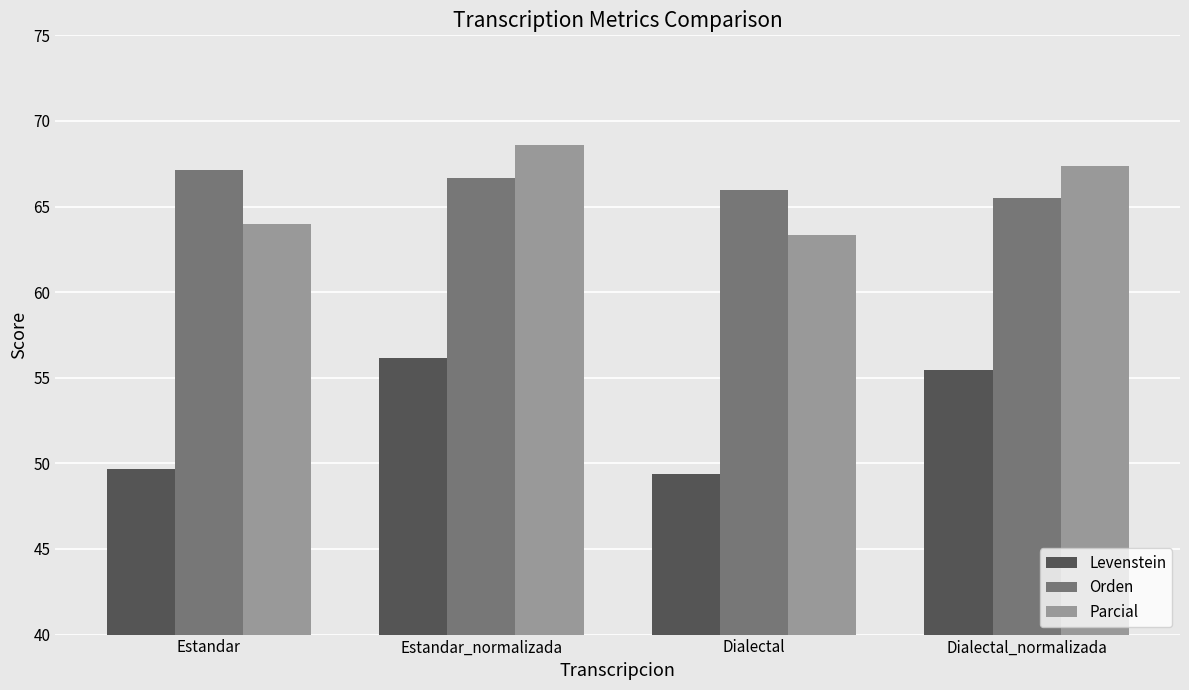

What is the label of the 3rd bar from the left?

Dialectal